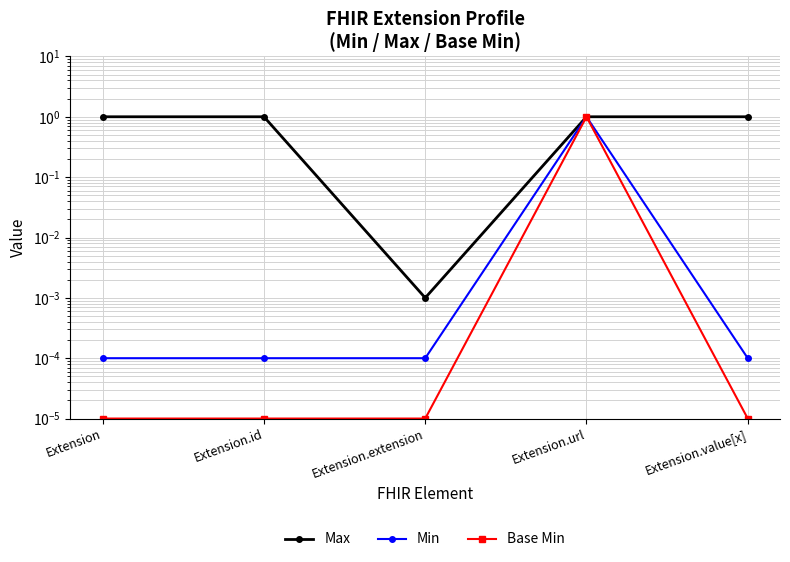

What is the spread (max minus min) of values at Extension?

1.0